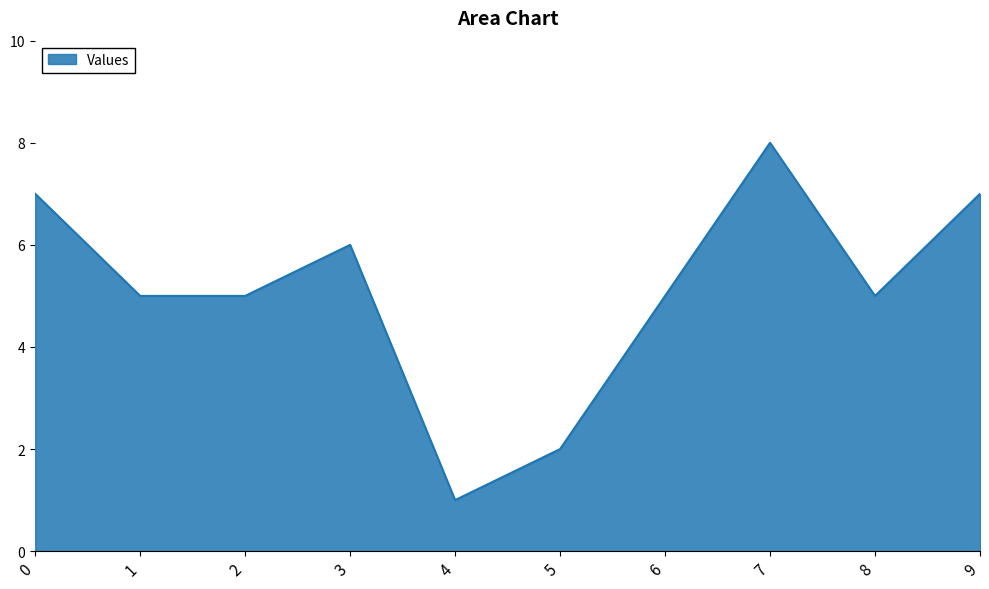

What is the ratio of the value at 1 to the value at 6?

1.0